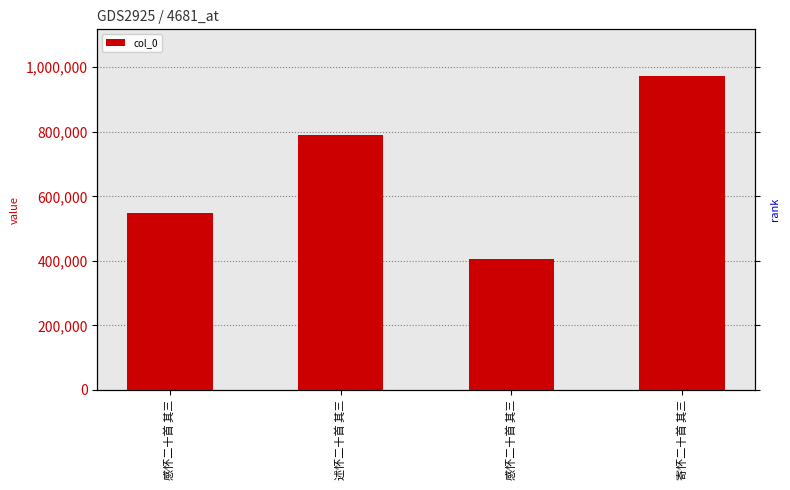

Does the chart contain any negative values?

No